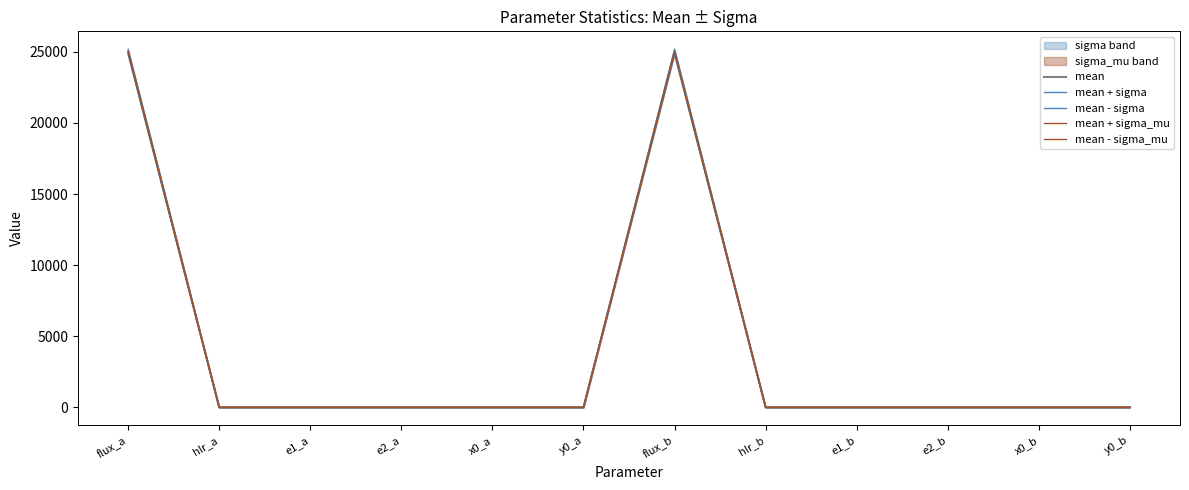

Is it true that mean equals -0.0 at y0_a?

True